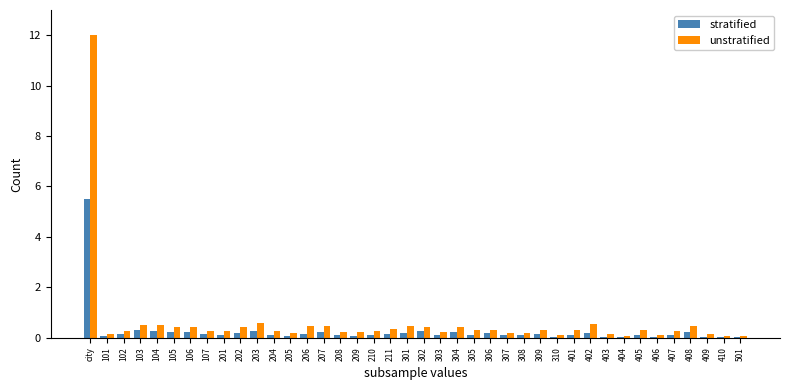

Is it true that stratified equals 0.2 at 402?

True